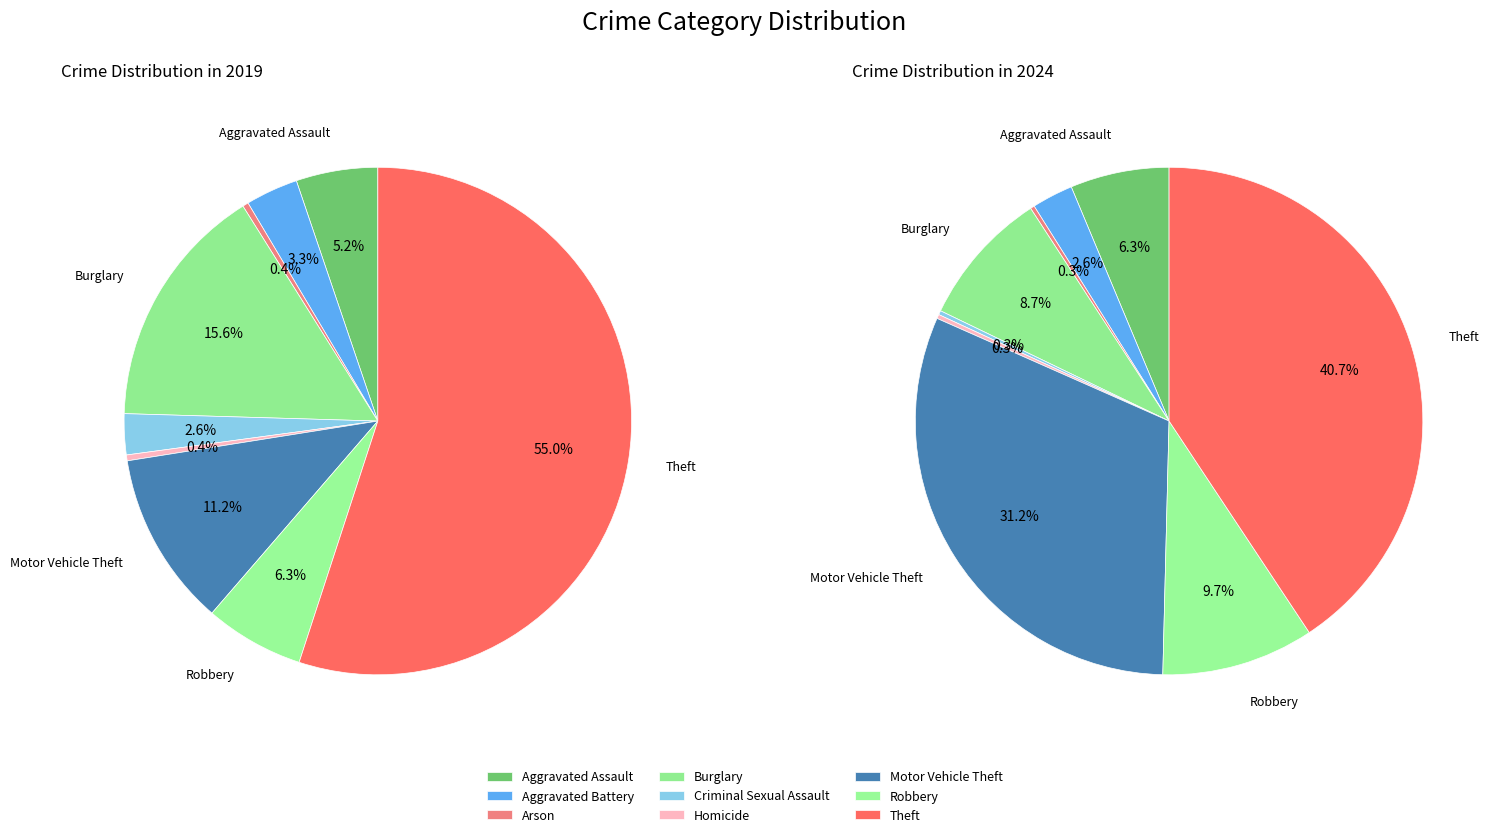

How much of the chart is everything except 4?

97.4%